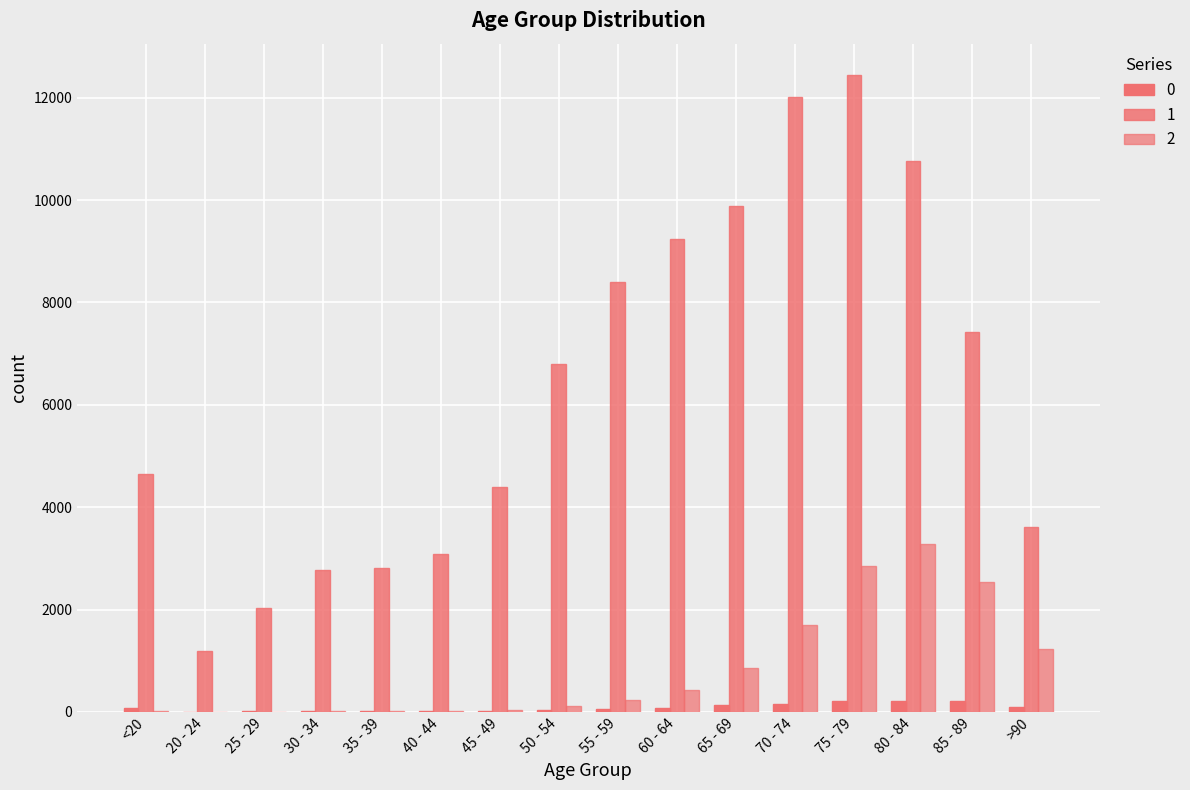

Are the bars horizontal?

No